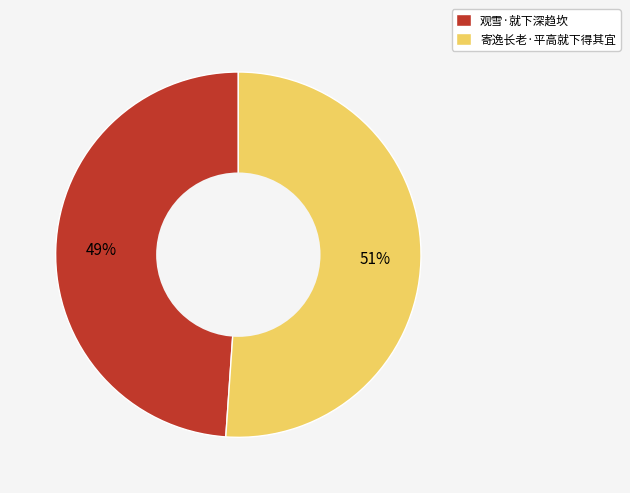

Is there a majority slice in this chart?

Yes